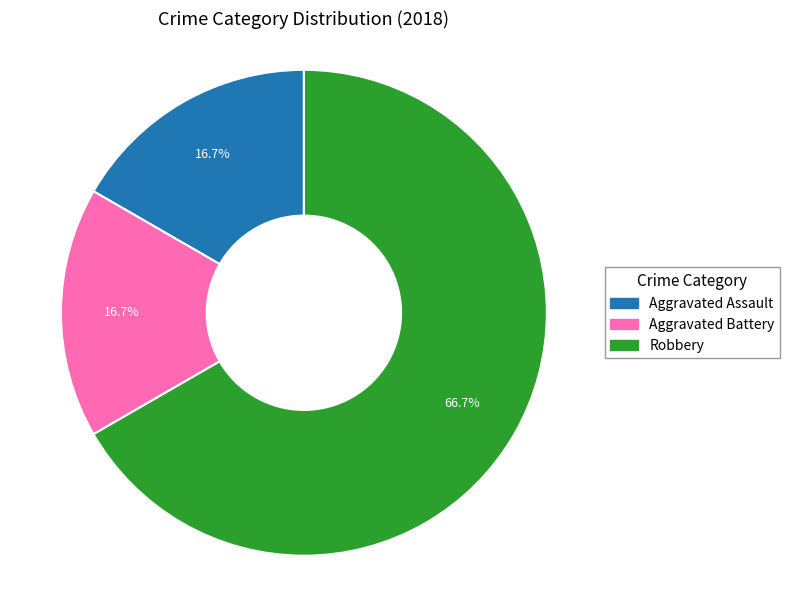

Approximately how many times larger is the value at Aggravated Battery compared to Aggravated Assault?

1.0